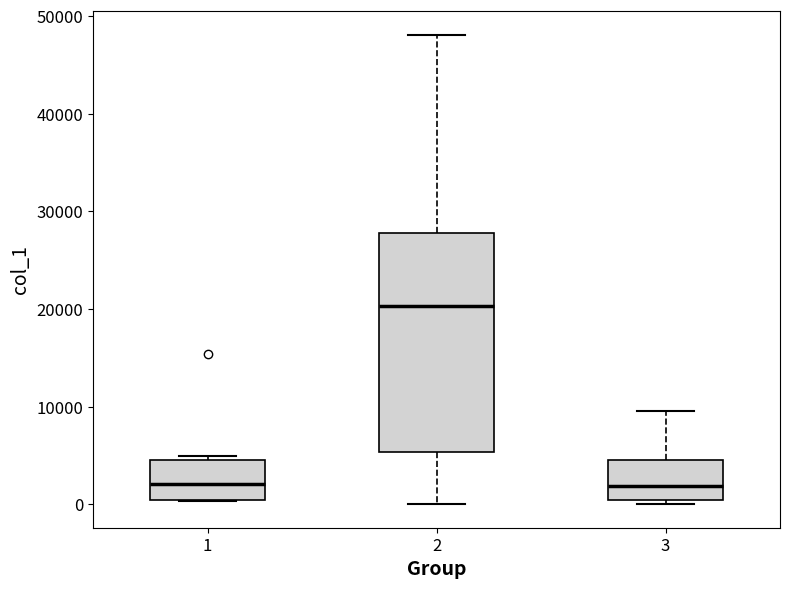

Where is the lower edge of the box at x = 1 on the y-axis? The values are not printed on the chart, so give them approximately, as read against the axis.

0